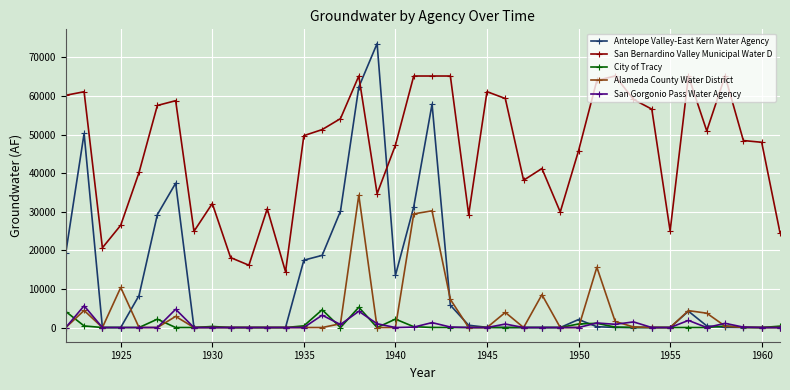

What is the greatest value displayed?

73589.2